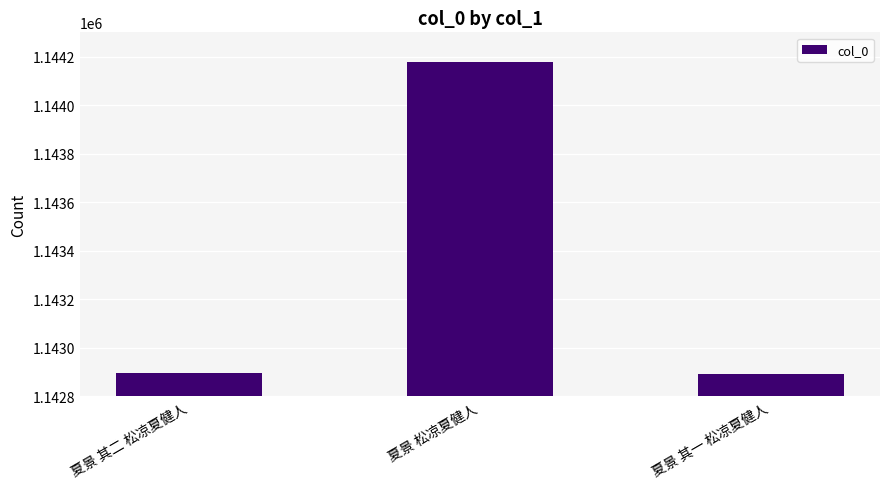

What is the sum of all values?

3429967